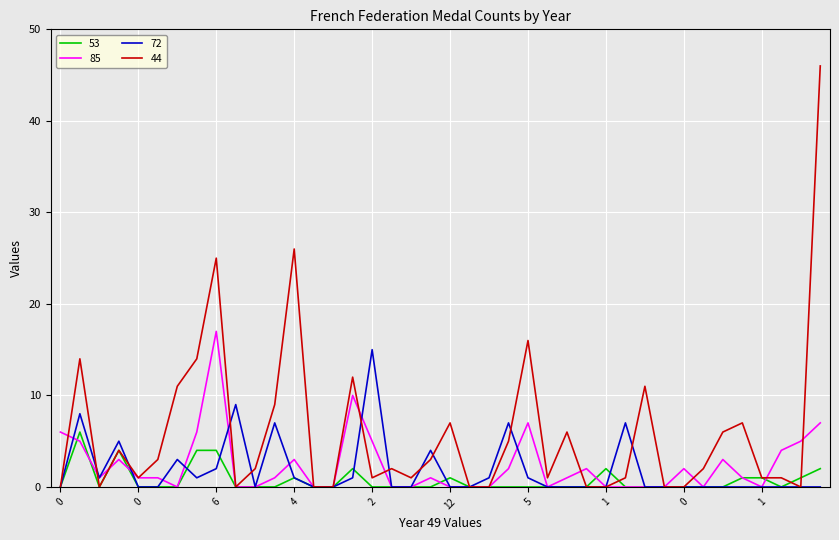

Which series has the widest spread of values?

44